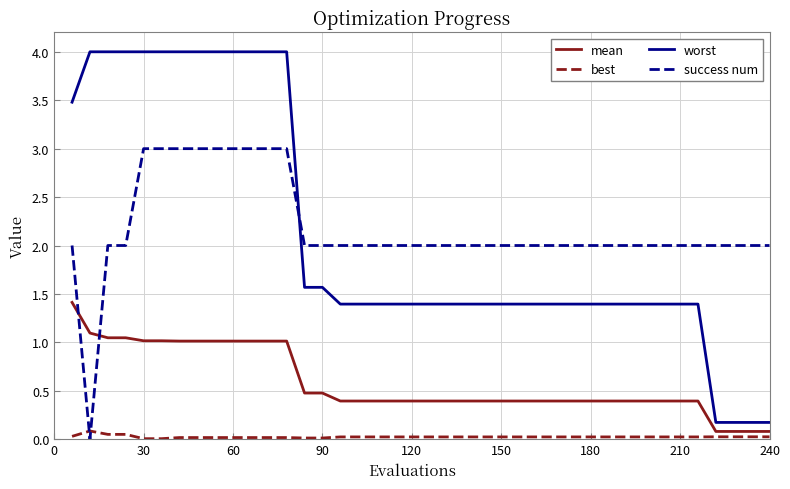

How many categories are shown in the chart?

40